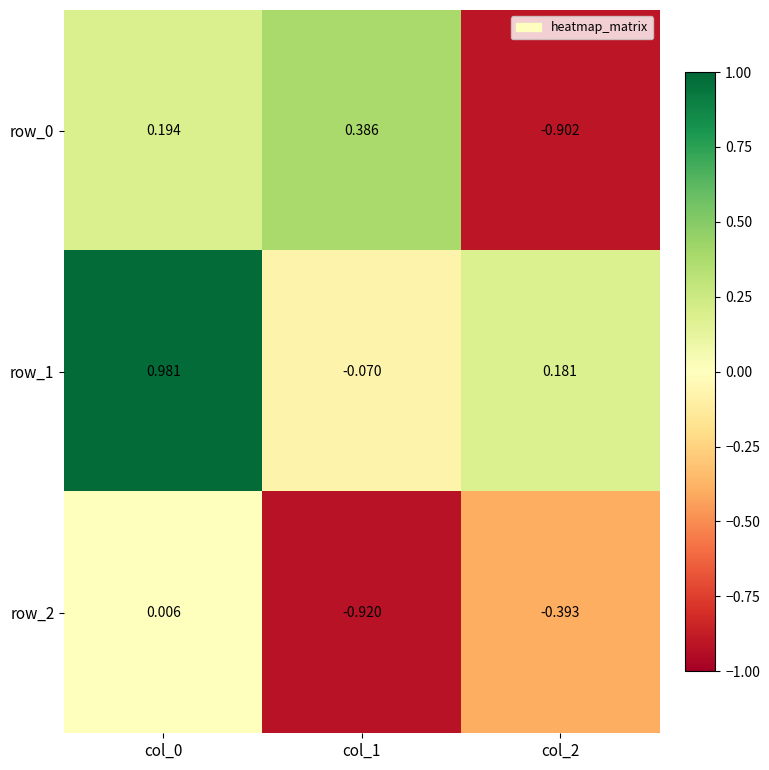

What is the difference between the row_2 values at col_0 and col_1?

0.9